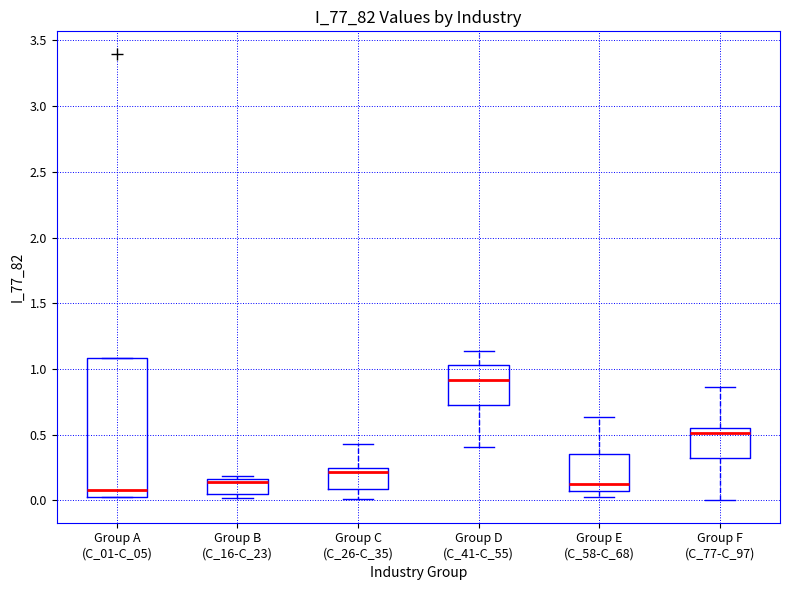

Reading left to right, read every box against the y-axis: the position of its median line, the range the box covers, and the ends of its whiskers. The values are not printed on the chart, so give them approximately, as read against the axis.

Group A (C_01-C_05): median 0.10, box 0.05 to 1.10, whiskers 0.00 to 1.10
Group B (C_16-C_23): median 0.15 (just below the box's upper edge), box 0.05 to 0.15, whiskers 0.00 to 0.20
Group C (C_26-C_35): median 0.20, box 0.10 to 0.25, whiskers 0.00 to 0.45
Group D (C_41-C_55): median 0.90, box 0.75 to 1.05, whiskers 0.40 to 1.15
Group E (C_58-C_68): median 0.10, box 0.05 to 0.35, whiskers 0.00 to 0.65
Group F (C_77-C_97): median 0.50, box 0.30 to 0.55, whiskers 0.00 to 0.85